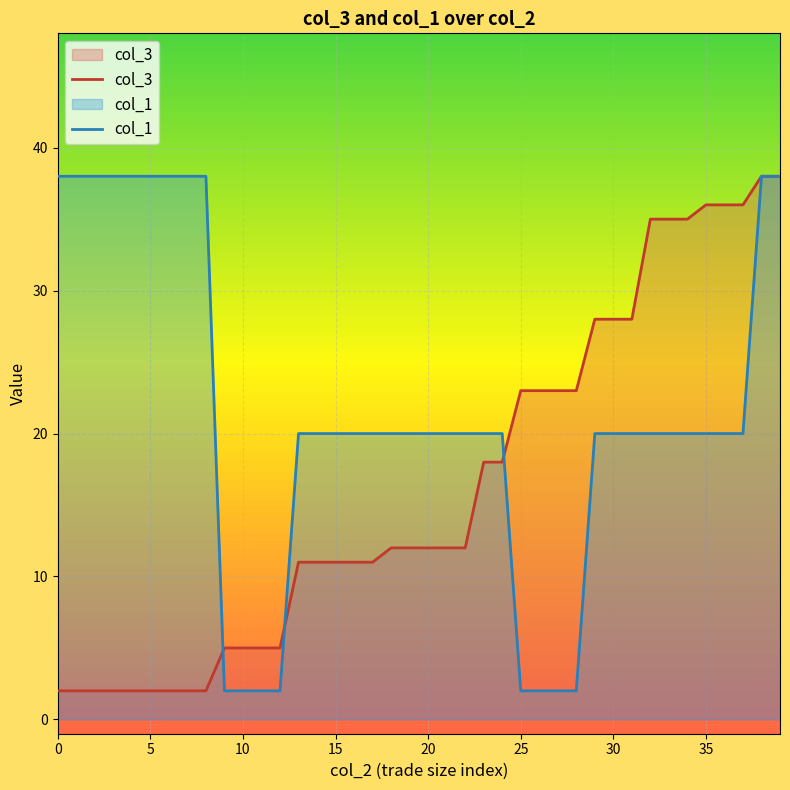

After their last crossing, which series has the higher values: col_3 or col_1?

col_3